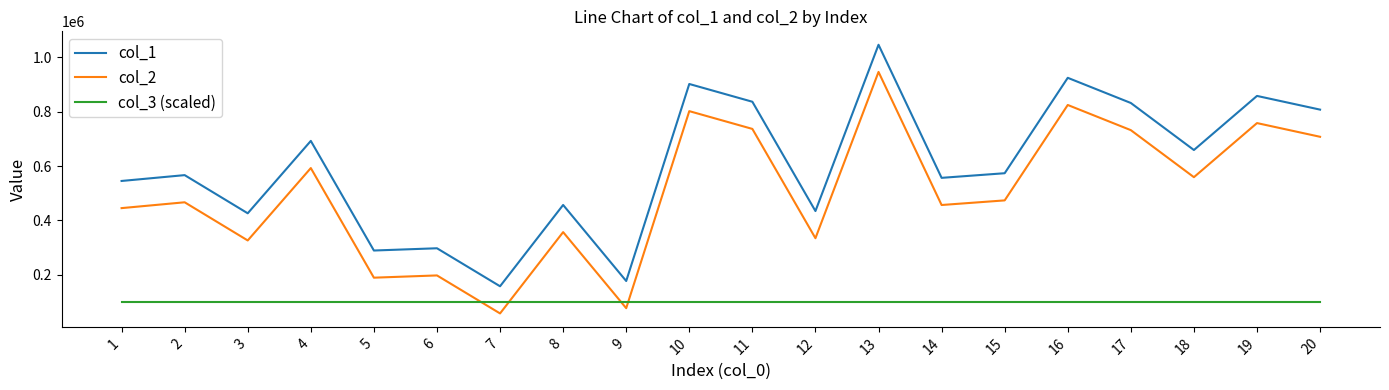

What are all the series names shown in the legend?

col_1, col_2, col_3 (scaled)